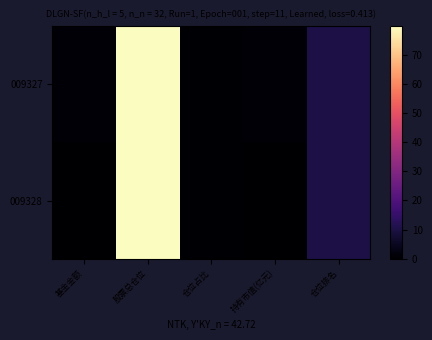

What is the maximum value shown in the chart?

79.9